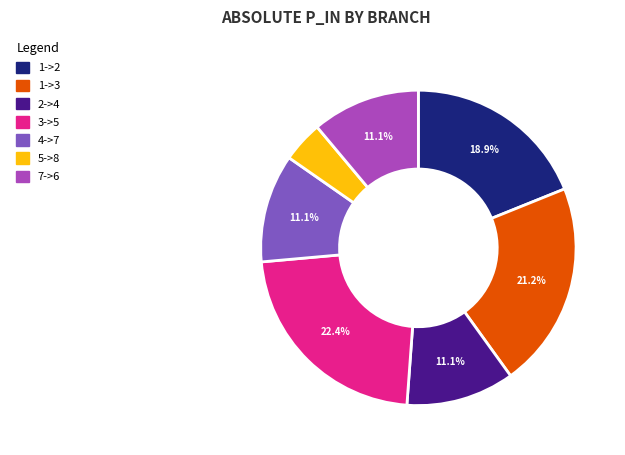

How many segments does this pie chart have?

7